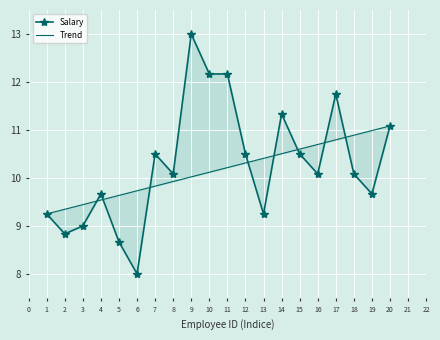

Reading right to left, extract all data points from this chart.

Salary: 11.1	9.7	10.1	11.8	10.1	10.5	11.3	9.2	10.5	12.2	12.2	13.0	10.1	10.5	8.0	8.7	9.7	9.0	8.8	9.2
Trend: 11.1	11.0	10.9	10.8	10.7	10.6	10.5	10.4	10.3	10.2	10.1	10.0	9.9	9.8	9.7	9.6	9.5	9.4	9.3	9.2